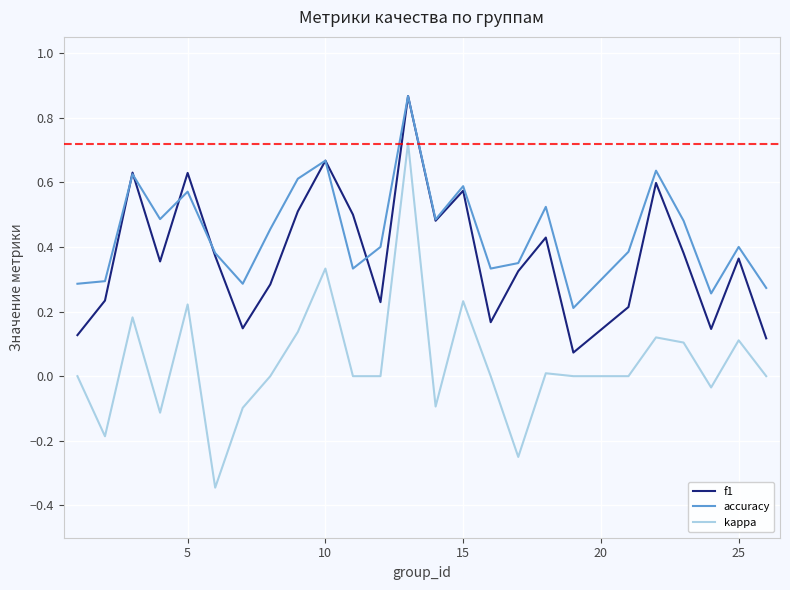

Does the chart have visible grid lines?

Yes